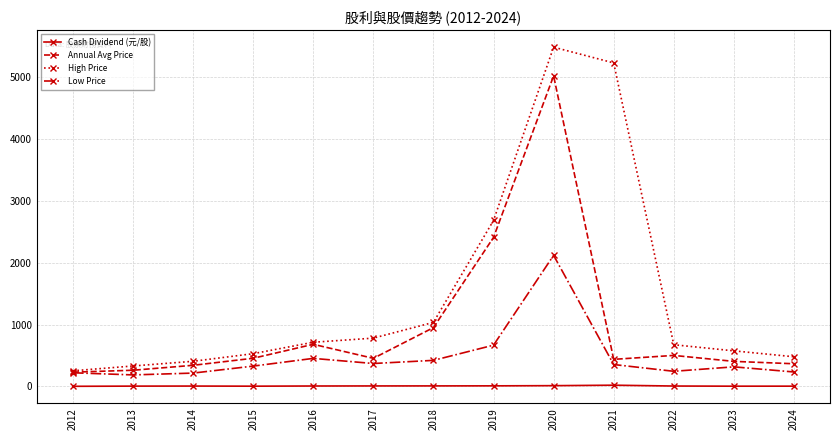

True or false: Cash Dividend (元/股) and Low Price intersect in this chart.

False